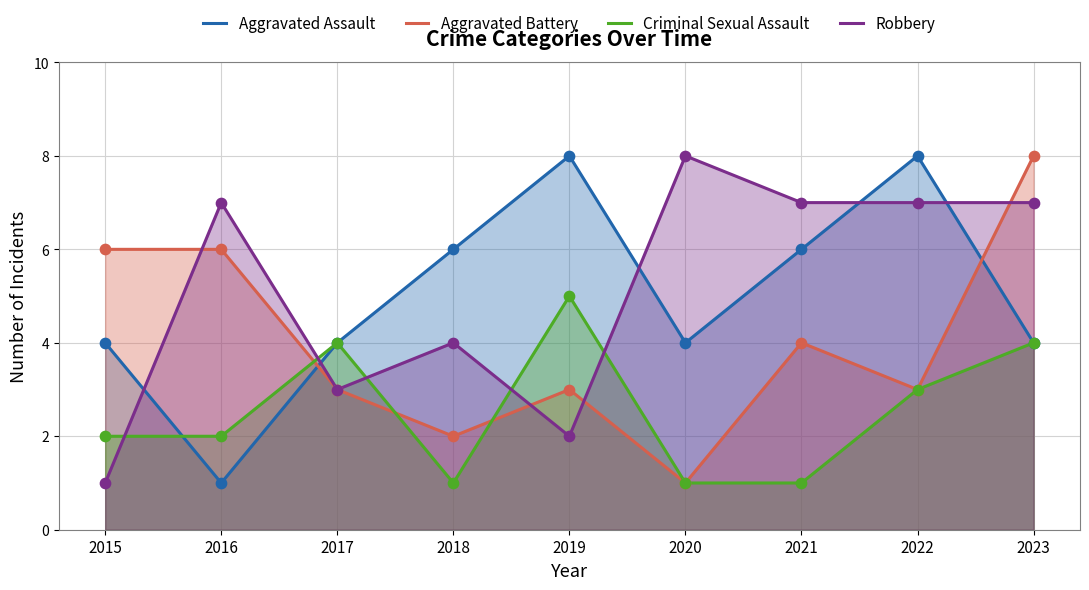

Which series has the largest Y range (max minus min)?

Aggravated Assault